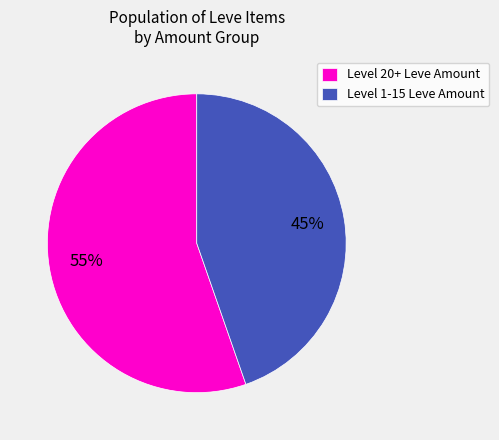

Which category has the smallest portion of the pie?

Level 1-15 Leve Amount